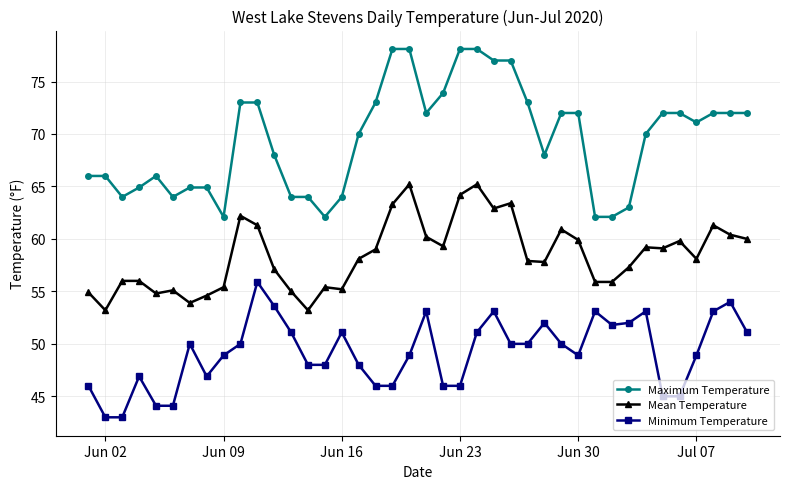

Which series has the largest total across all categories?

Maximum Temperature